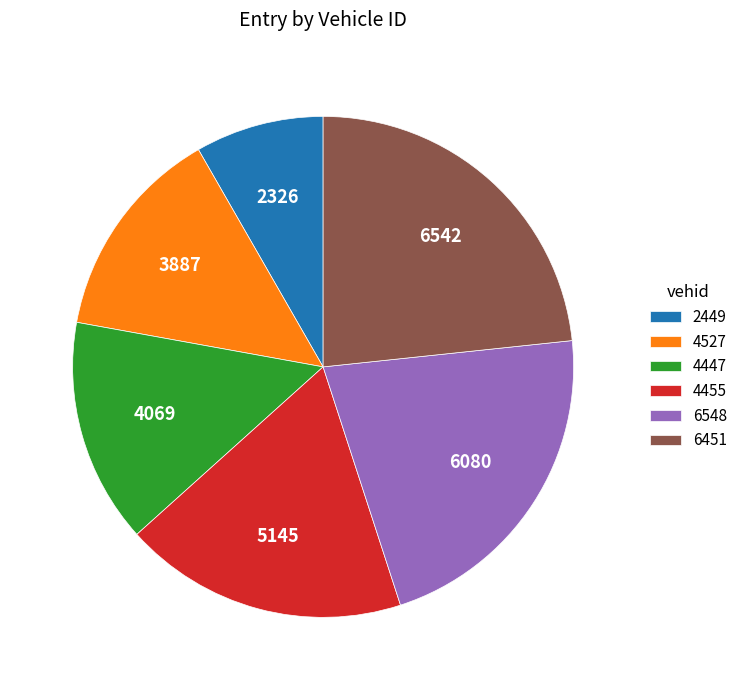

True or false: 6451 accounts for 17% of the total.

False